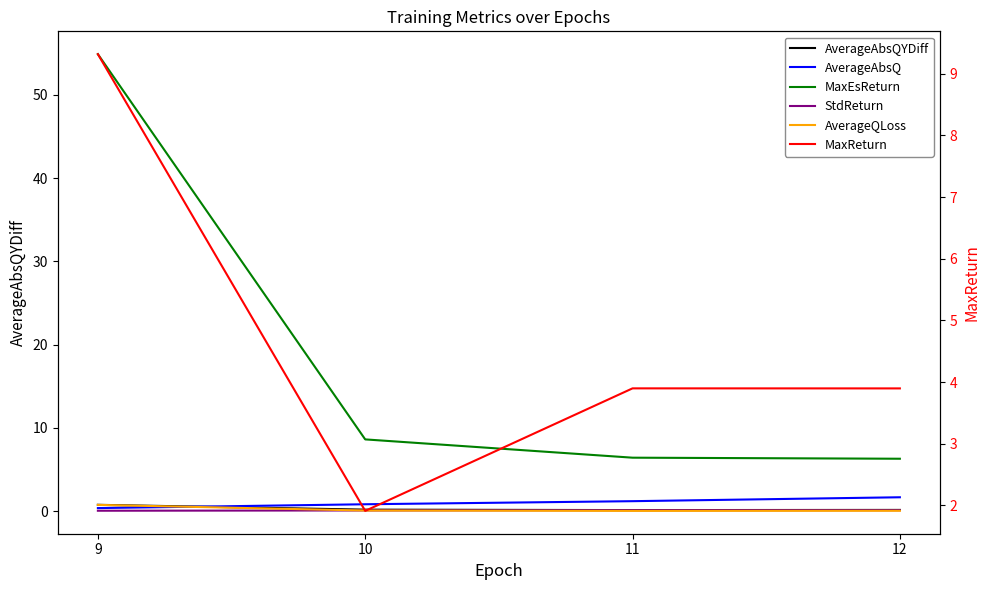

How many series are shown in this chart?

6